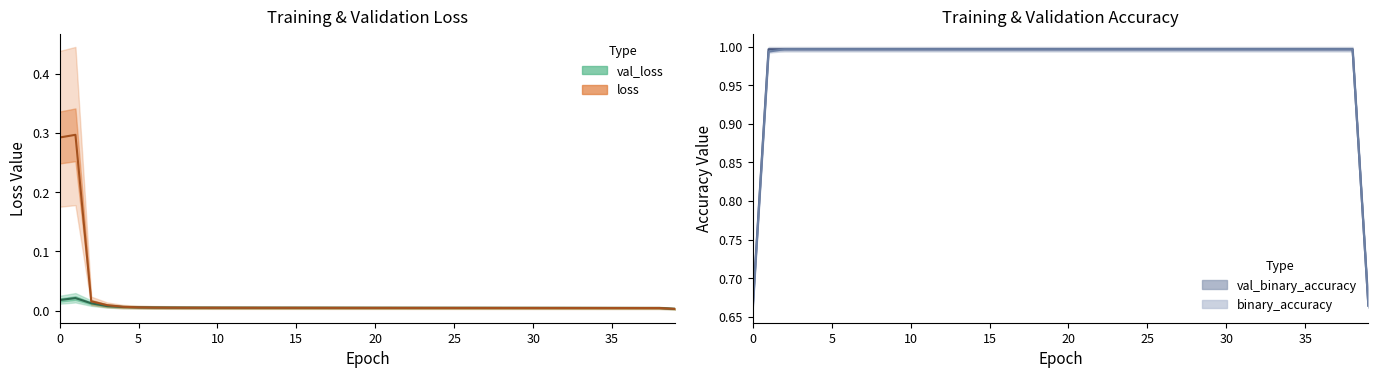

At how many categories does at least one series exceed 0?

40